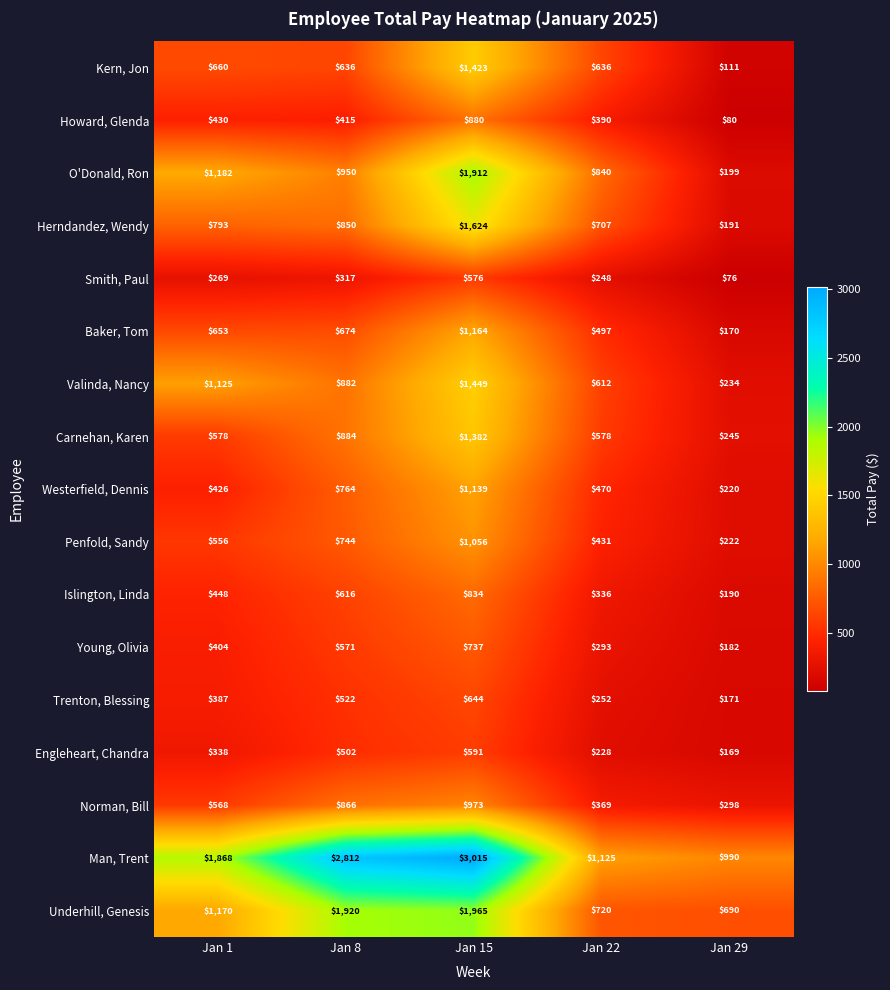

What is the spread (max minus min) of values at Jan 29?

914